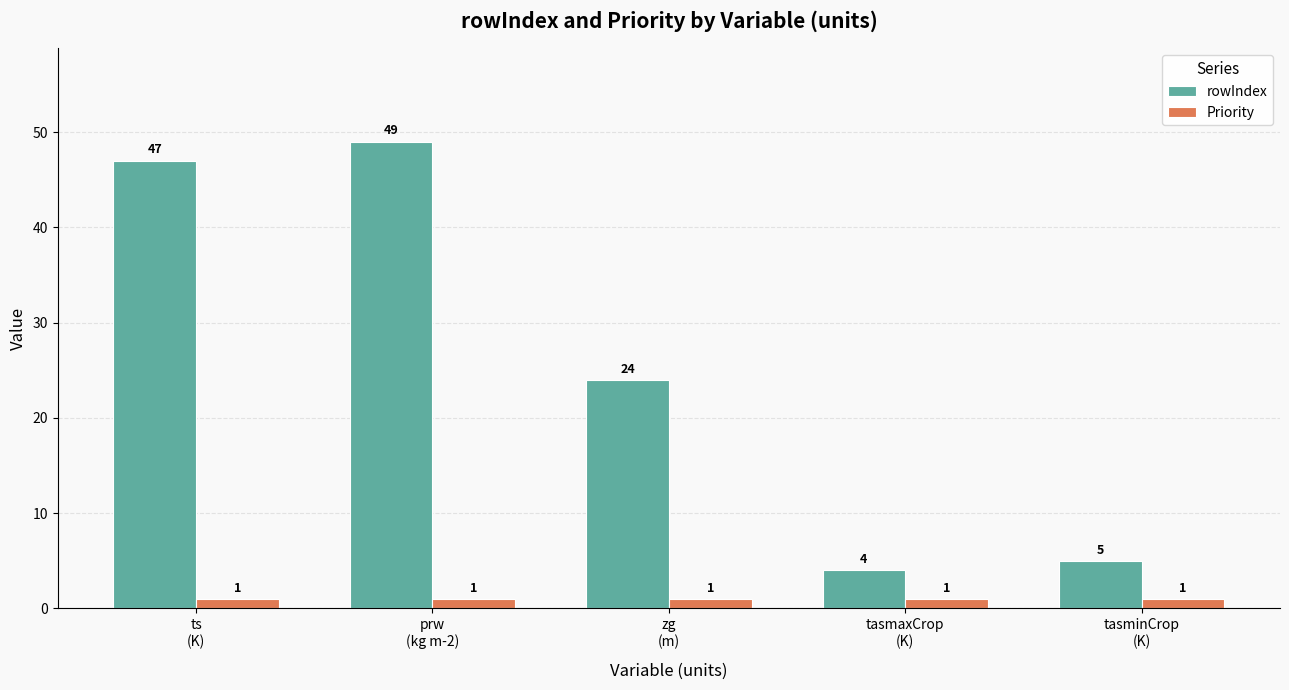

Which series has the largest range (max minus min)?

rowIndex